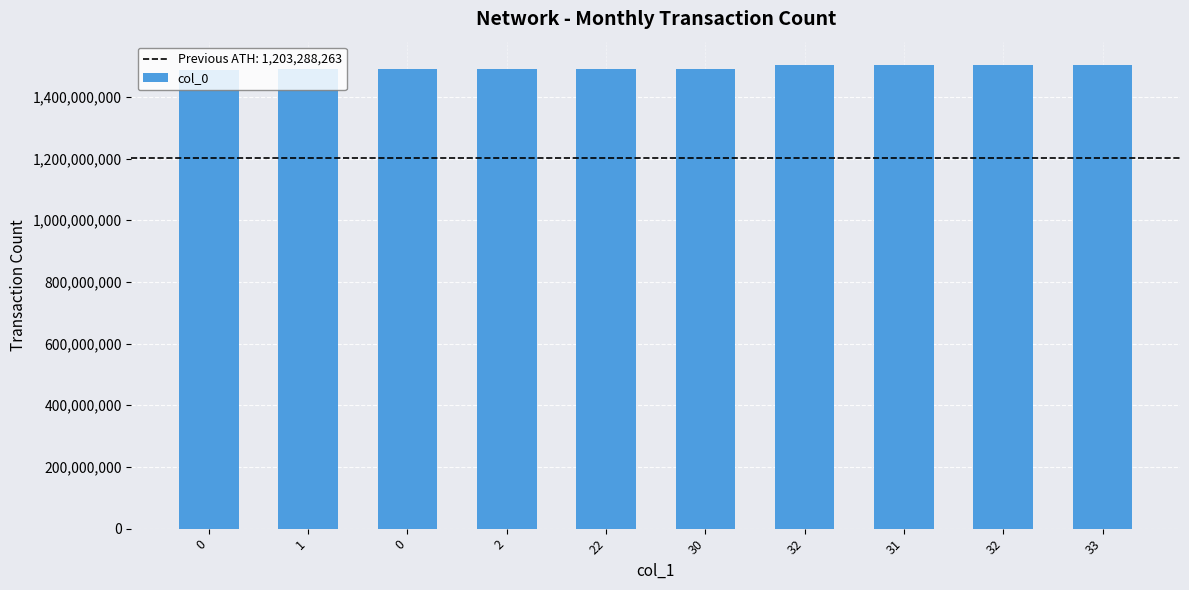

How many data points are less than 1491258448?

5